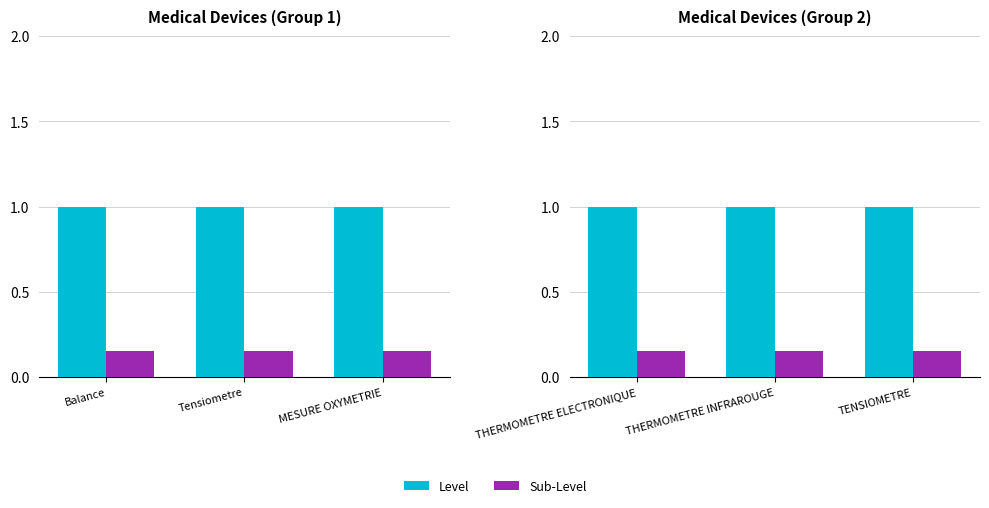

What are all the series names shown in the legend?

Level, Sub-Level